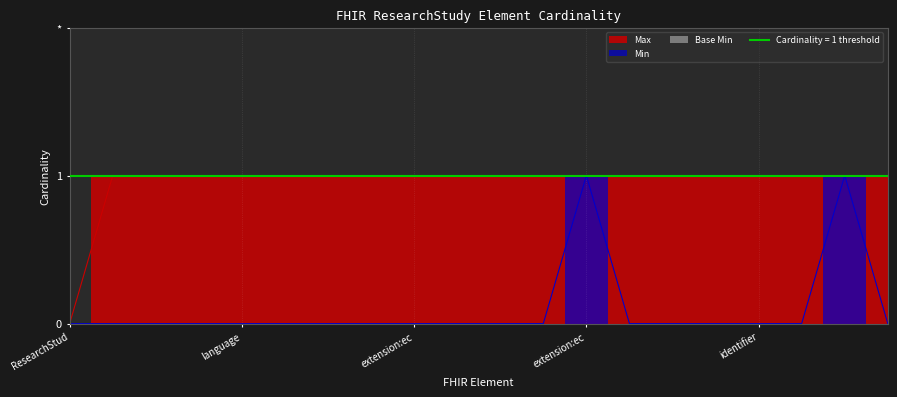

What is the label of the 20th point from the right?

ResearchStud